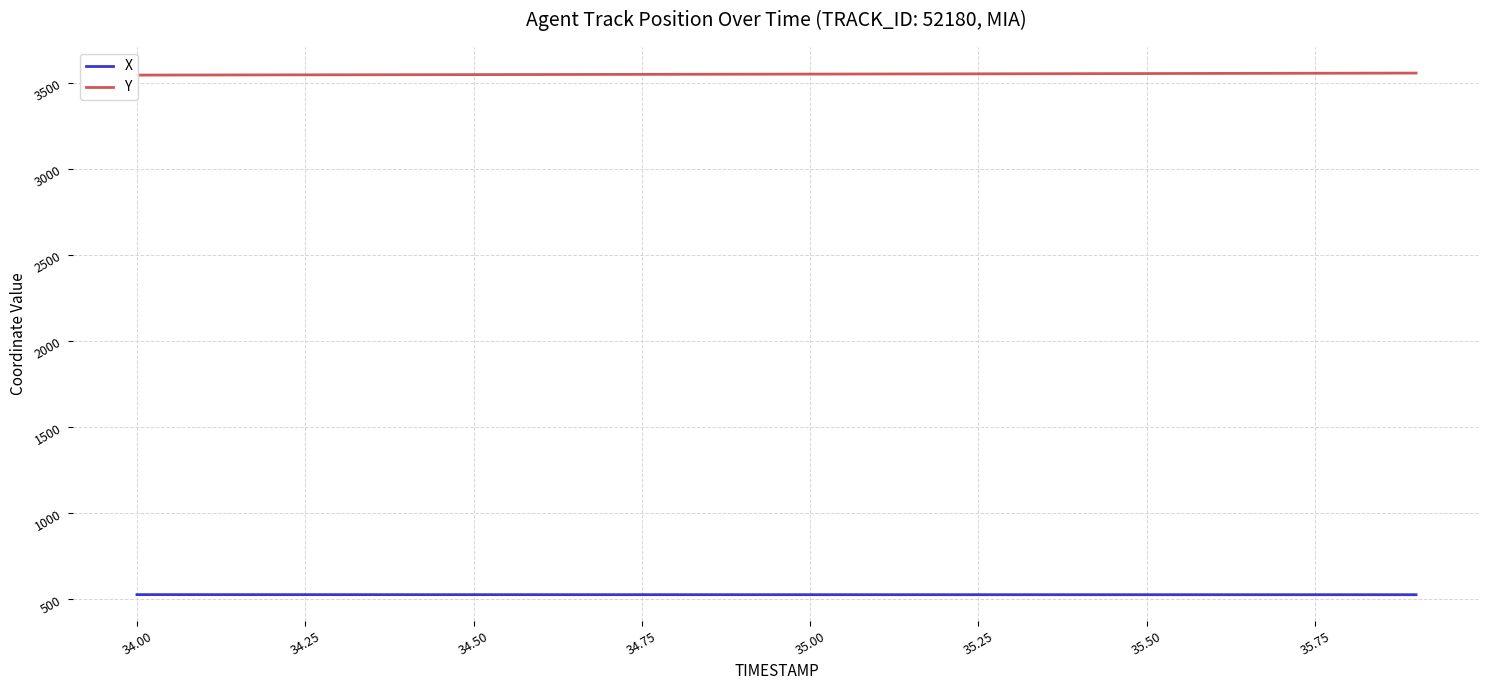

Which series has the largest total across all categories?

Y